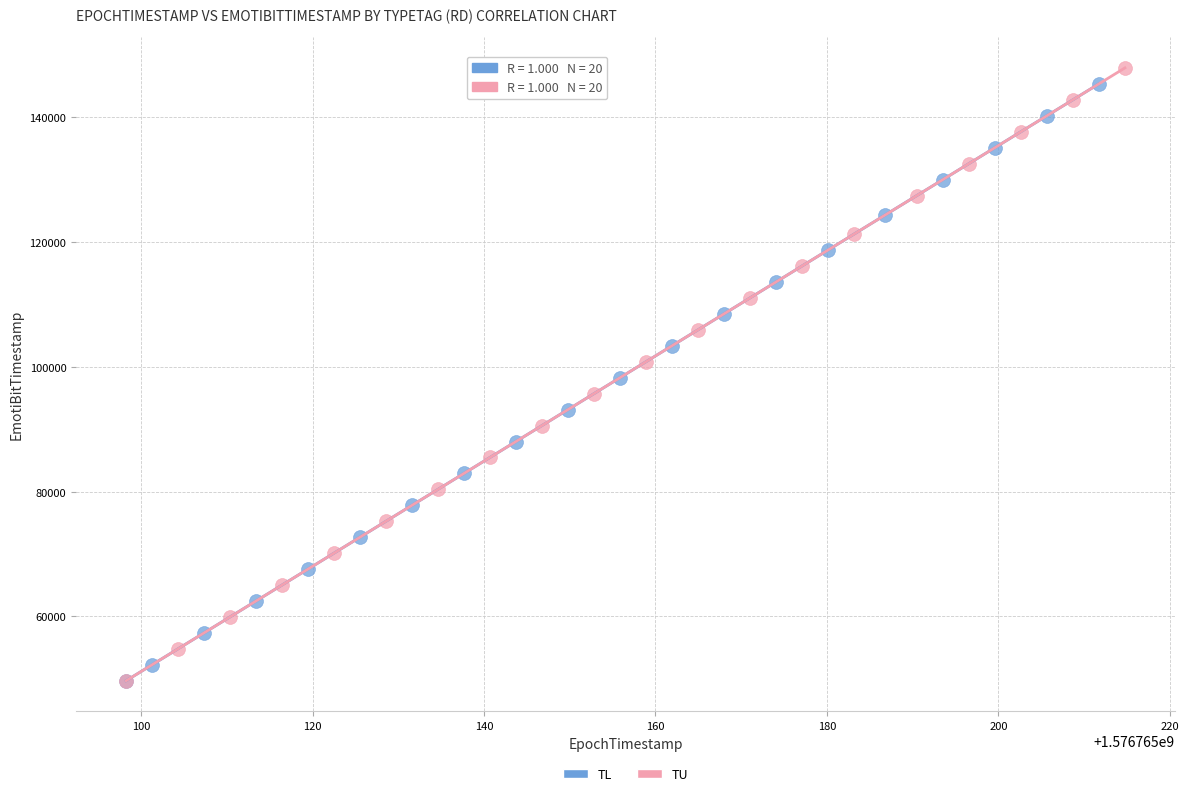

Which series contains the highest Y value?

TU